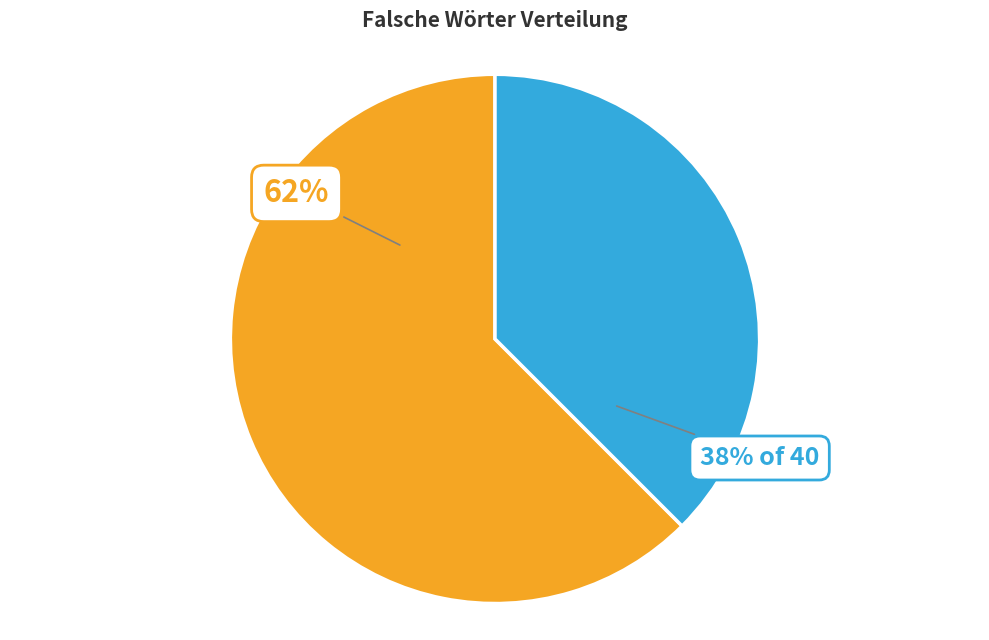

To the nearest percent, what is the average slice percentage?

50%